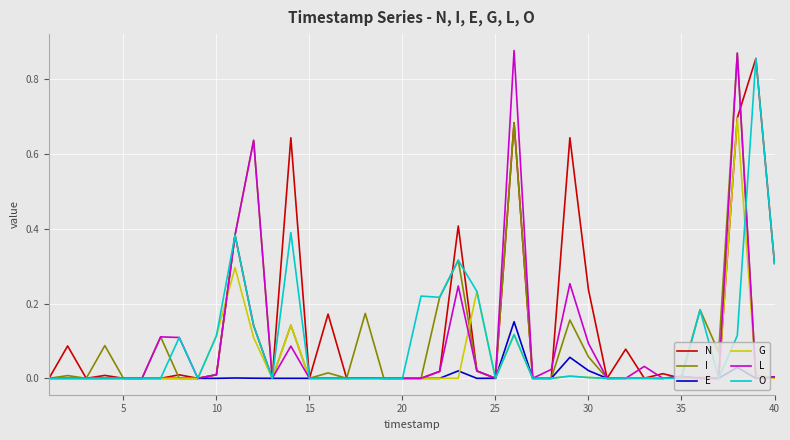

True or false: I has more than 0 points higher than both neighbors.

True